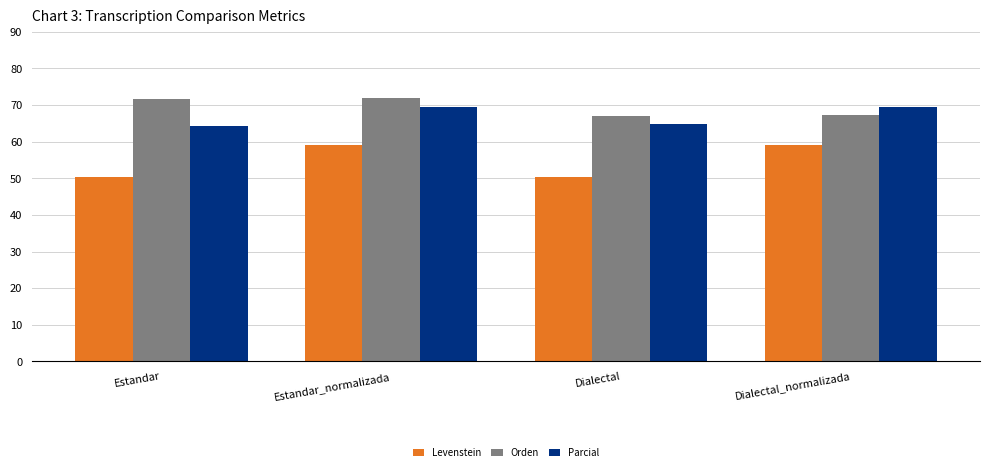

What is the average value of the Levenstein series?

54.7